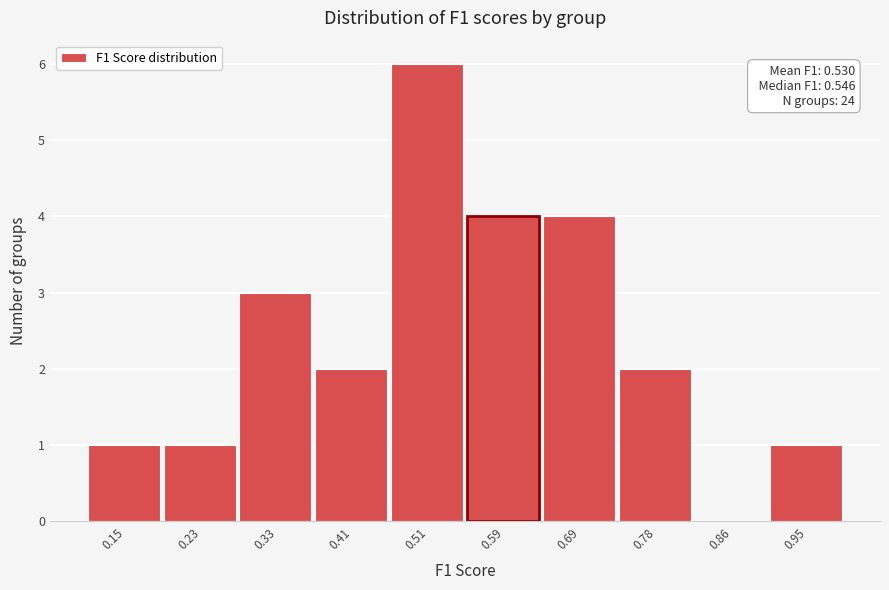

Which range on the x-axis has the tallest bar?

0.46 to 0.55